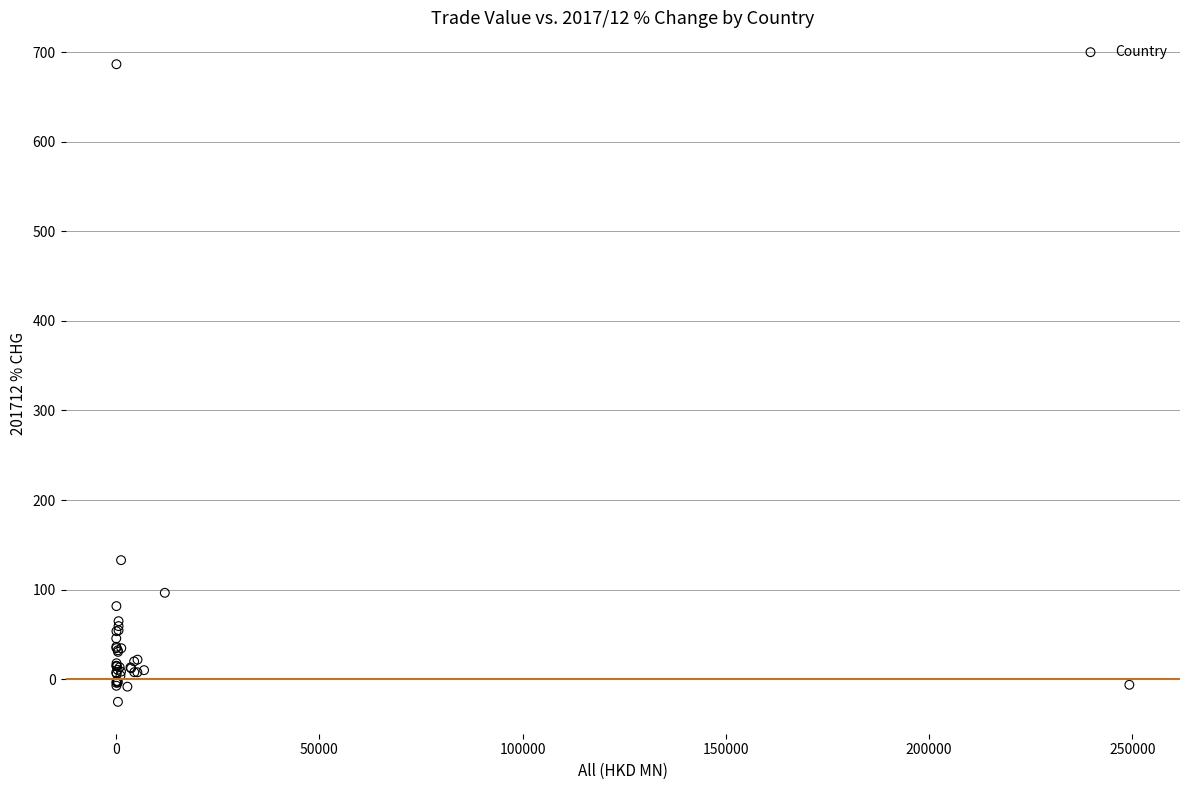

What Y value in the scatter plot is closest to 330?

132.8